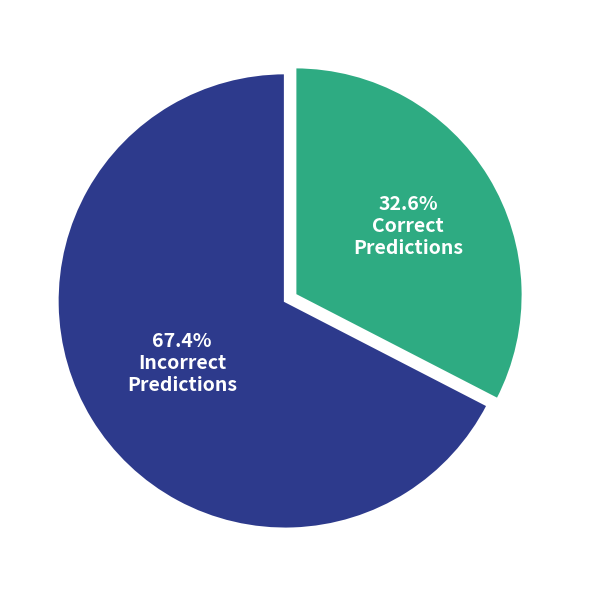

Is there a majority slice in this chart?

Yes